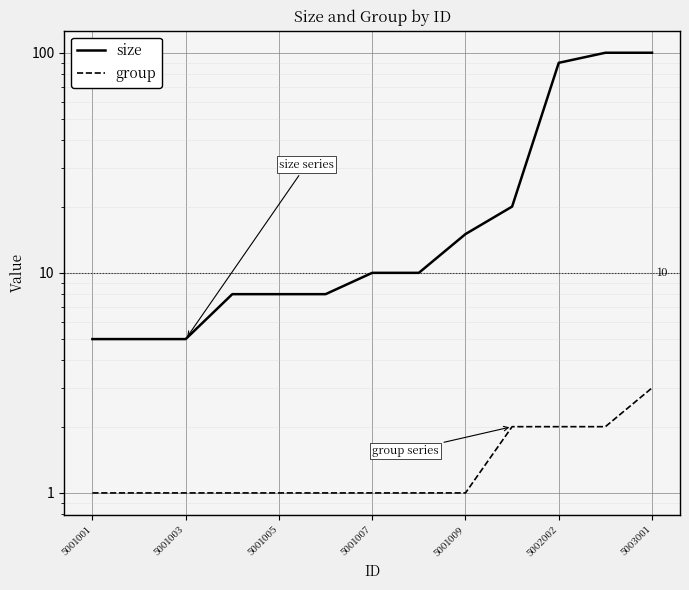

True or false: group and size cross at least once.

False